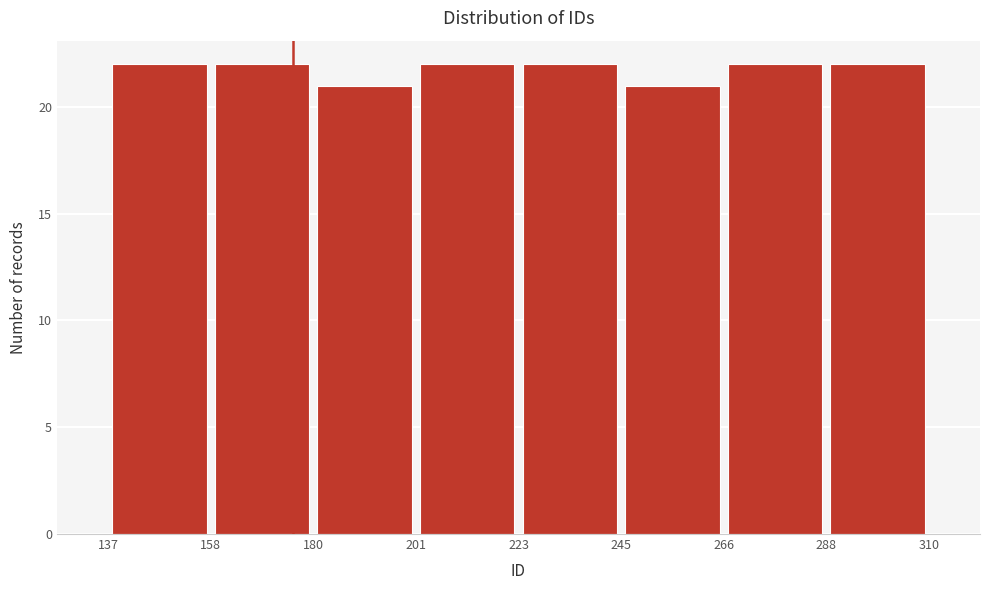

How tall is the bar that spans 180 to 201 on the x-axis? The values are not printed on the chart, so give them approximately, as read against the axis.

21